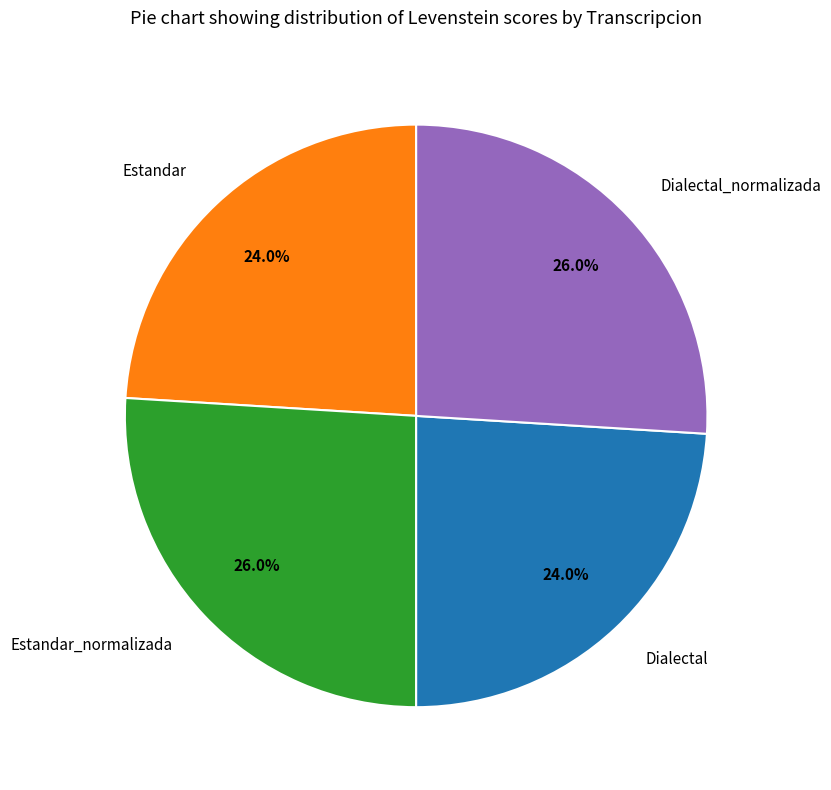

Do Estandar and Dialectal together represent more than half of the pie?

No